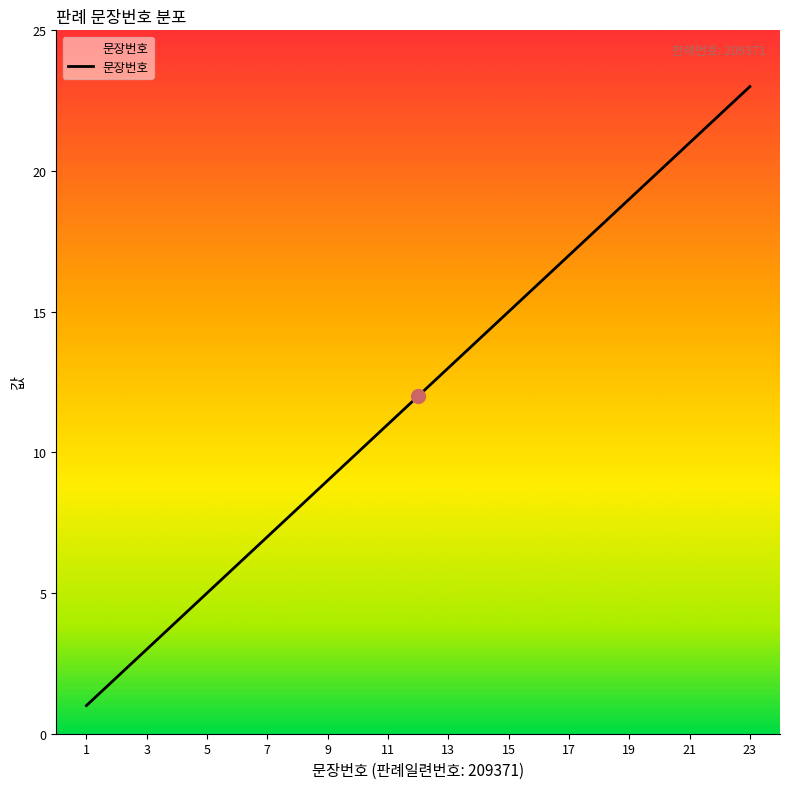

True or false: the data has more than 1 interior local peaks.

False